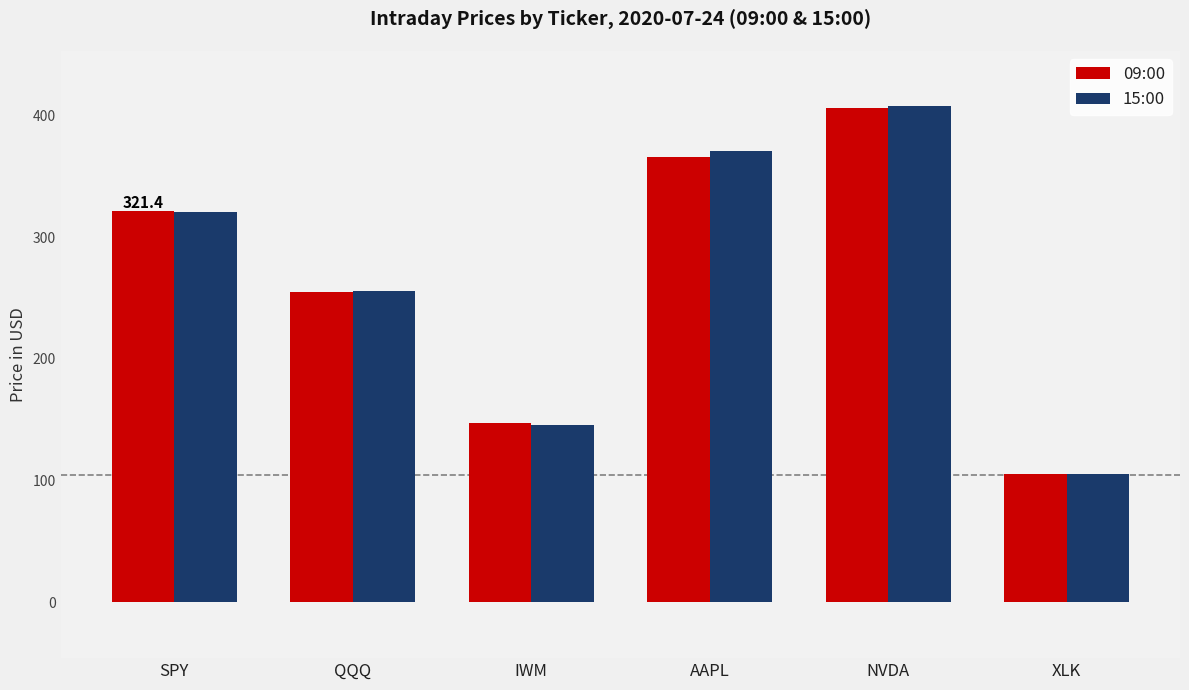

Where does the 09:00 series first go above 321?

SPY